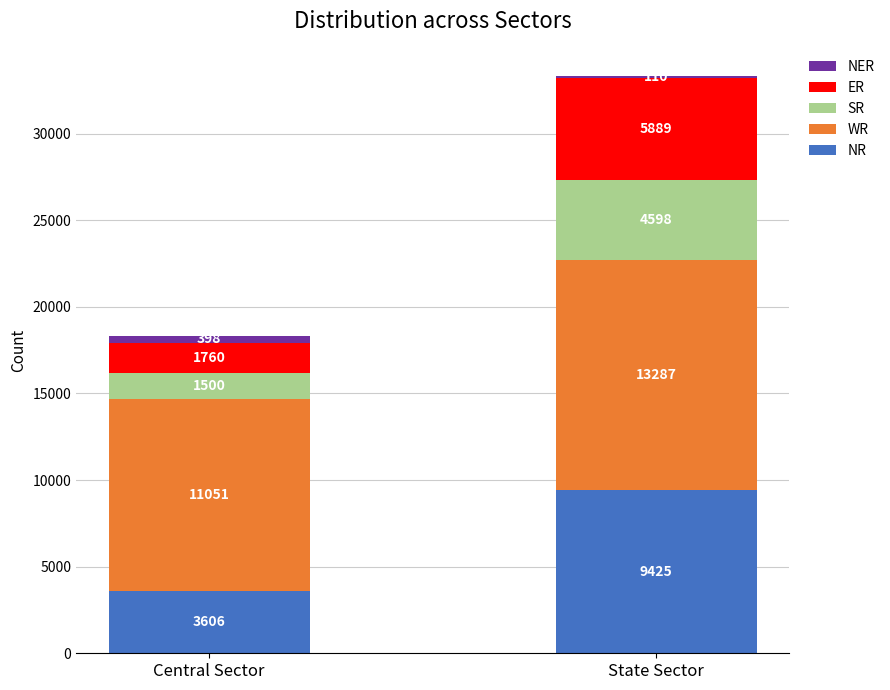

What are all the series names shown in the legend?

NER, ER, SR, WR, NR